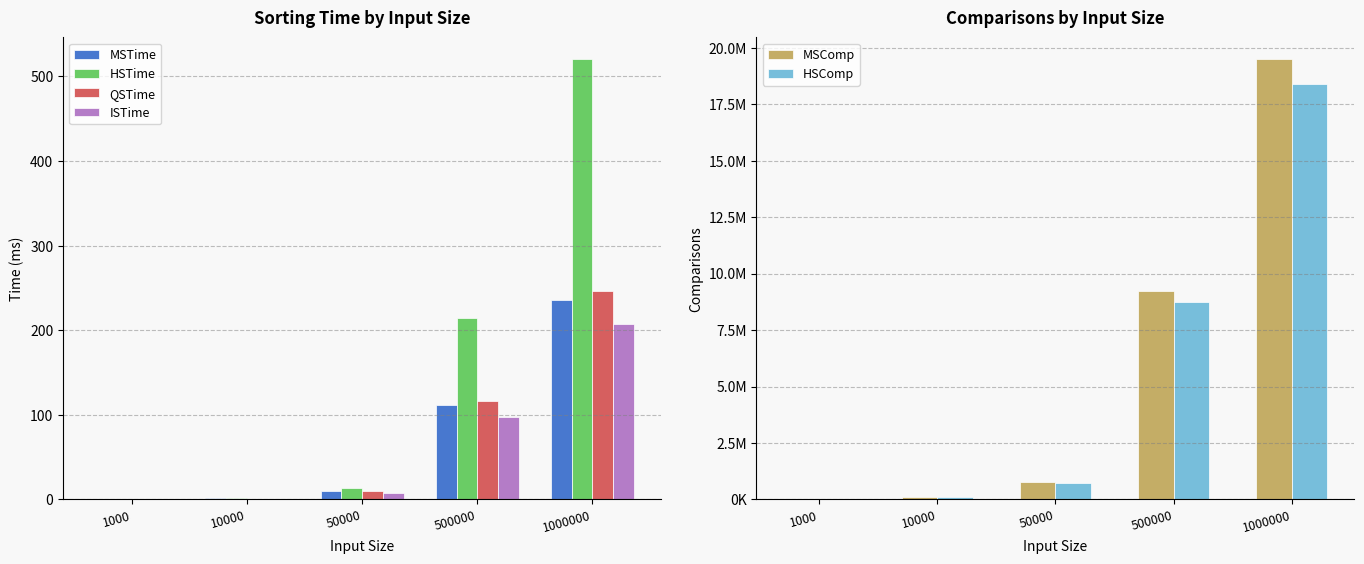

How many data points does each series have?

5